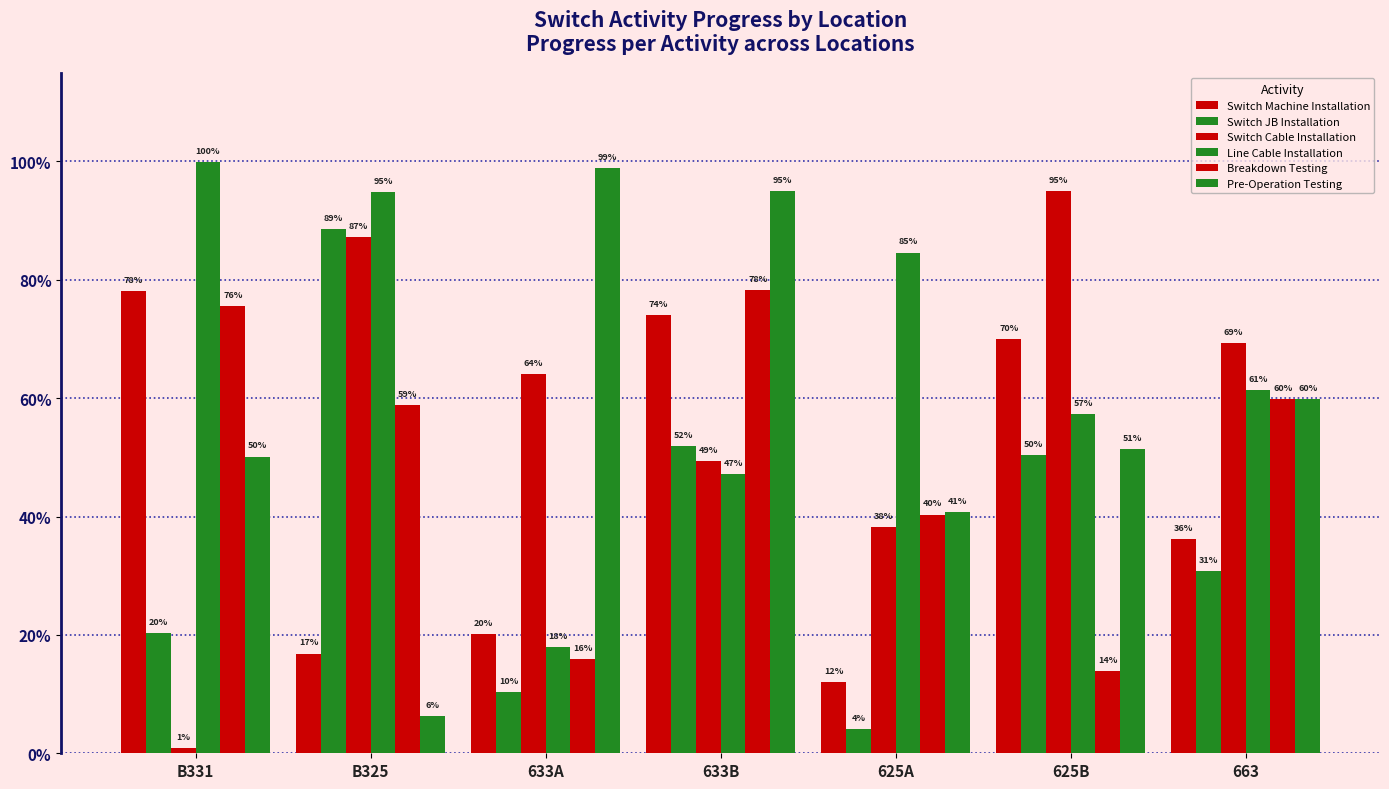

Are the bars grouped side by side (vs. stacked)?

Yes